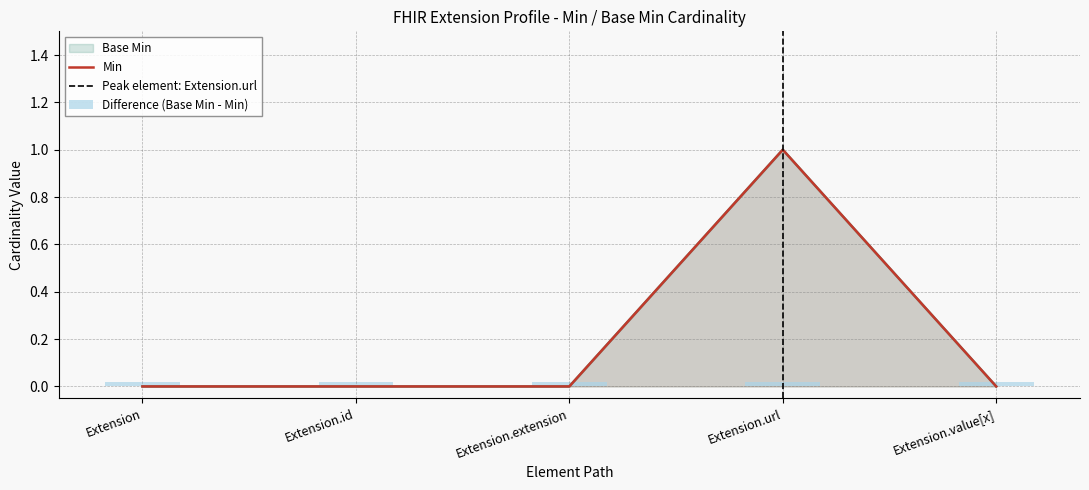

What is the highest value of the Min series?

1